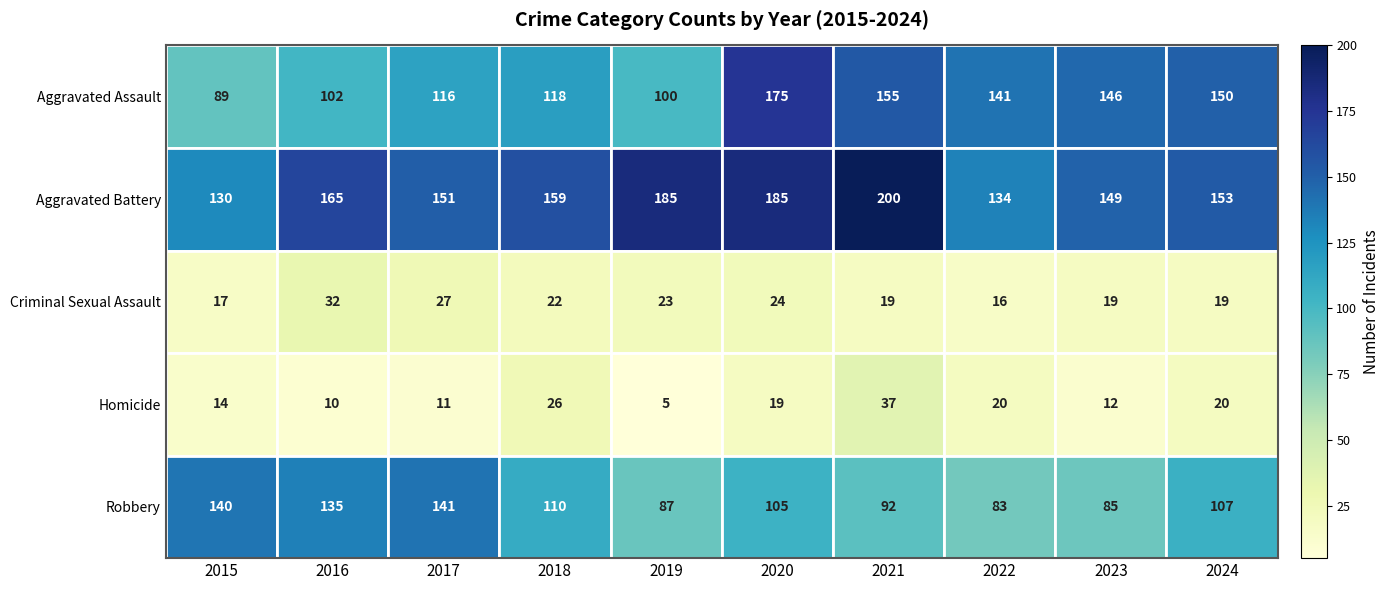

Between 2015 and 2016, which series saw the biggest shift?

Aggravated Battery